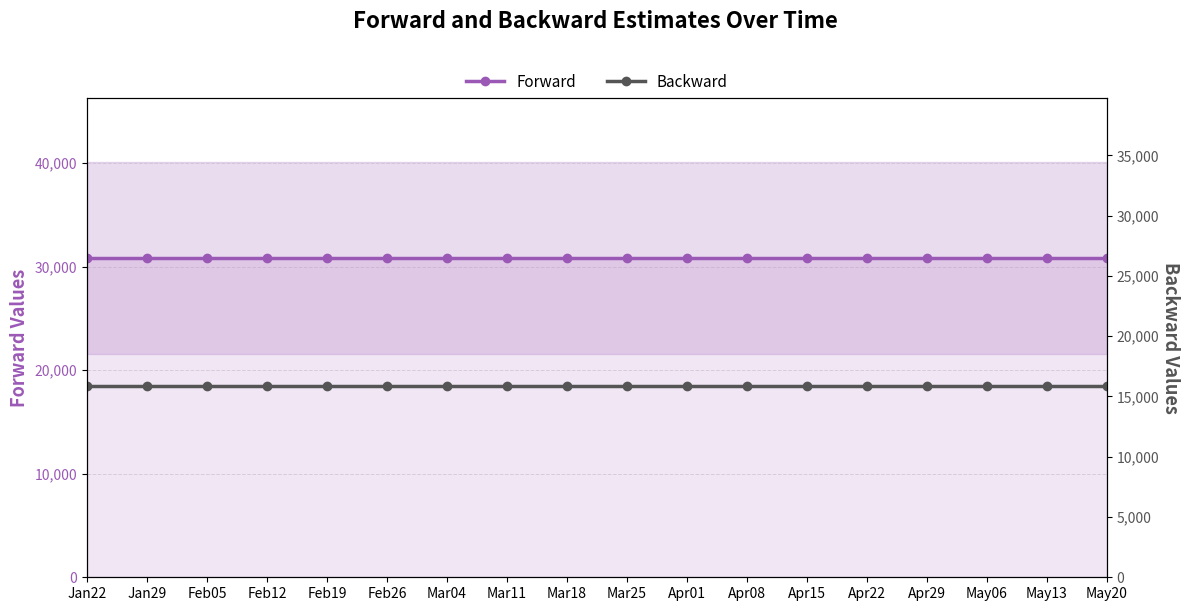

List the labels in order of Forward value, largest first.

Jan22, Jan29, Feb05, Feb12, Feb19, Feb26, Mar04, Mar11, Mar18, Mar25, Apr01, Apr08, Apr15, Apr22, Apr29, May06, May13, May20